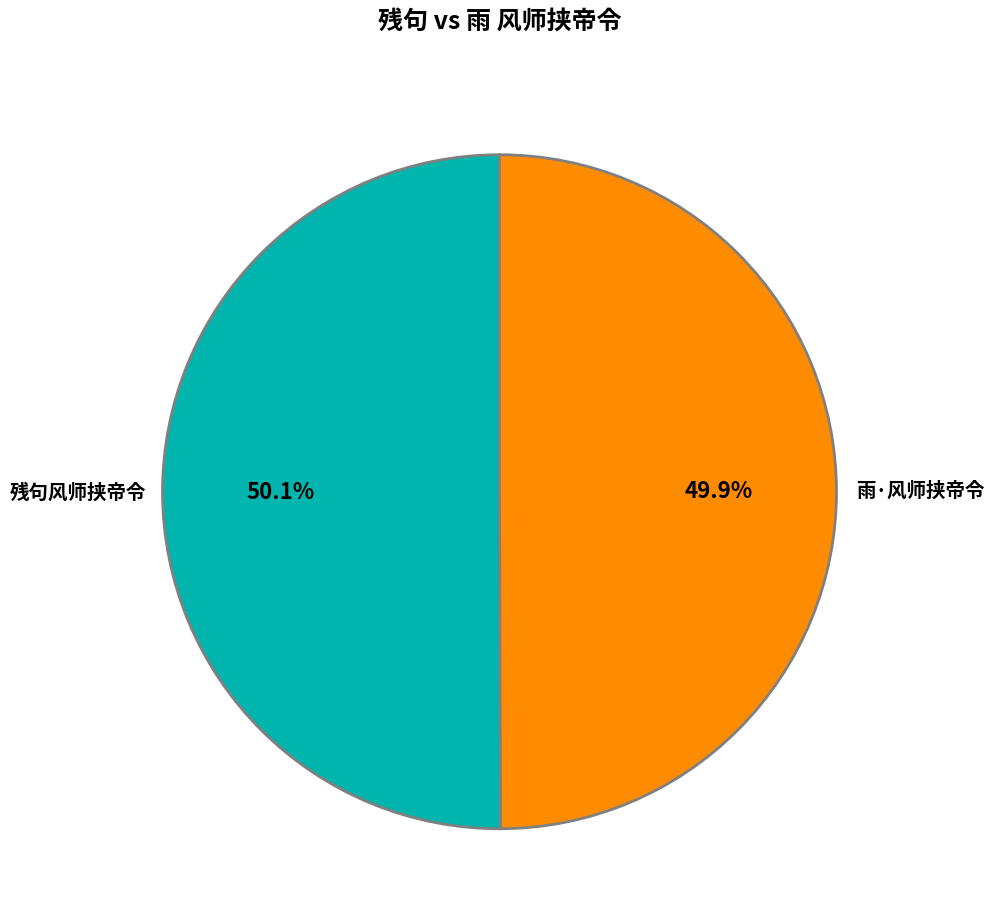

Is there a majority slice in this chart?

Yes